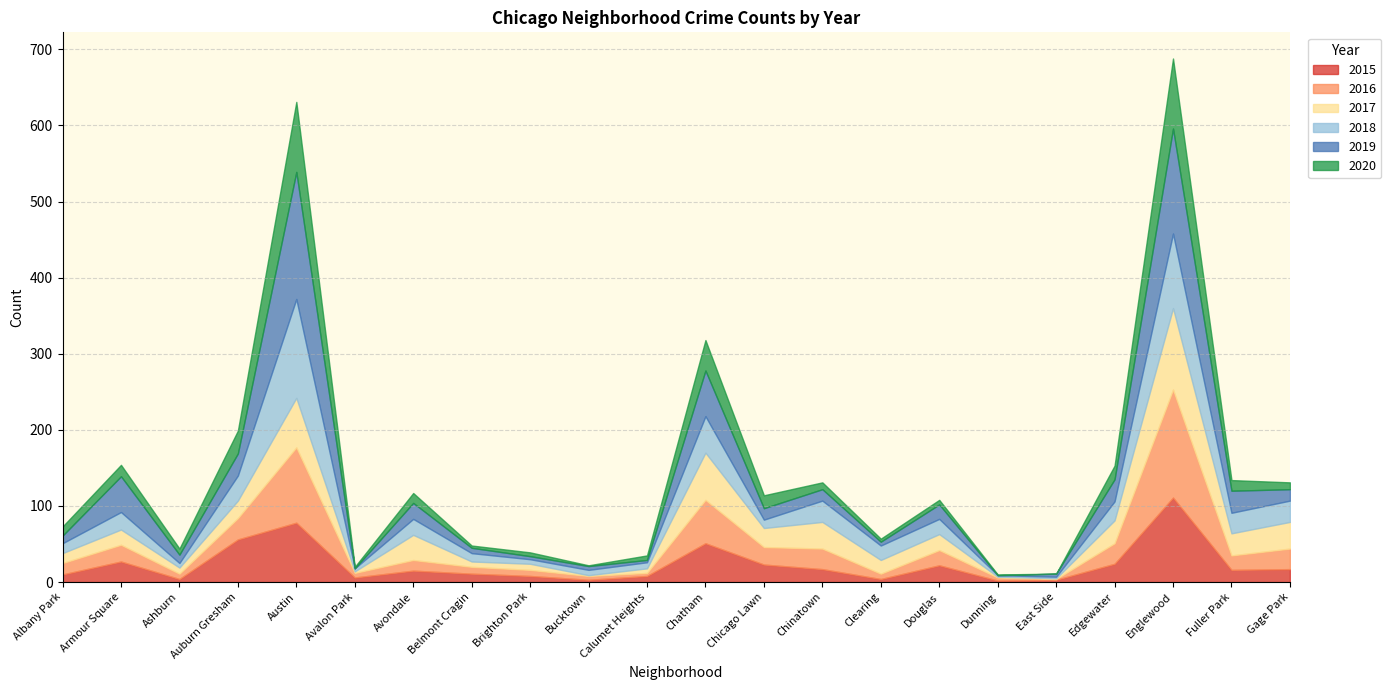

How many lines are shown in the chart?

6